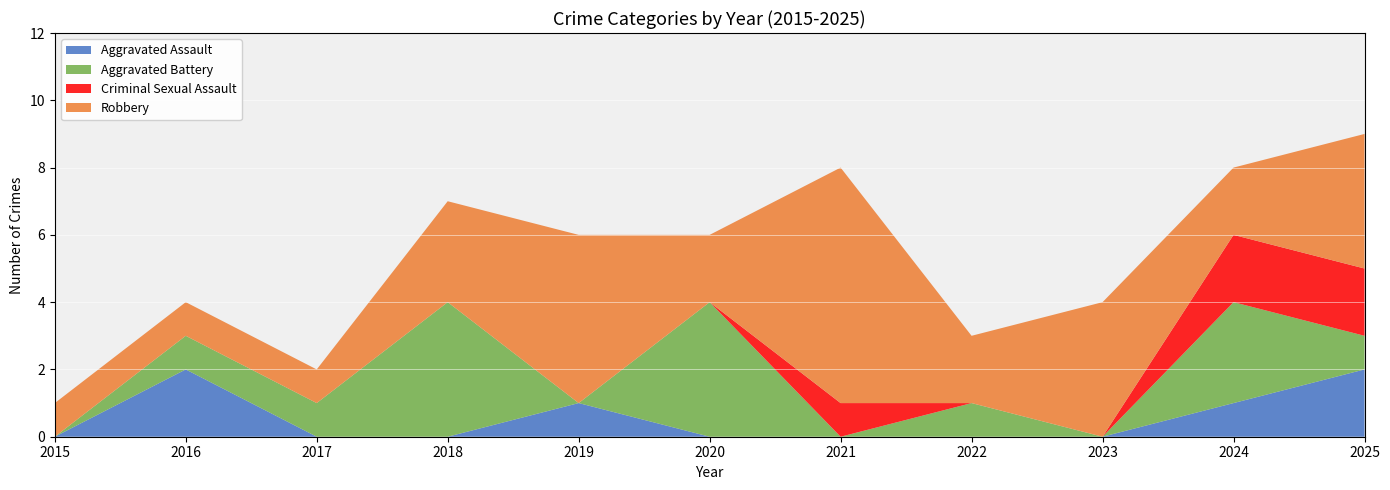

Reading left to right, extract all data points from this chart.

Aggravated Assault: 2015=0	2016=2	2017=0	2018=0	2019=1	2020=0	2021=0	2022=0	2023=0	2024=1	2025=2
Aggravated Battery: 2015=0	2016=1	2017=1	2018=4	2019=0	2020=4	2021=0	2022=1	2023=0	2024=3	2025=1
Criminal Sexual Assault: 2015=0	2016=0	2017=0	2018=0	2019=0	2020=0	2021=1	2022=0	2023=0	2024=2	2025=2
Robbery: 2015=1	2016=1	2017=1	2018=3	2019=5	2020=2	2021=7	2022=2	2023=4	2024=2	2025=4